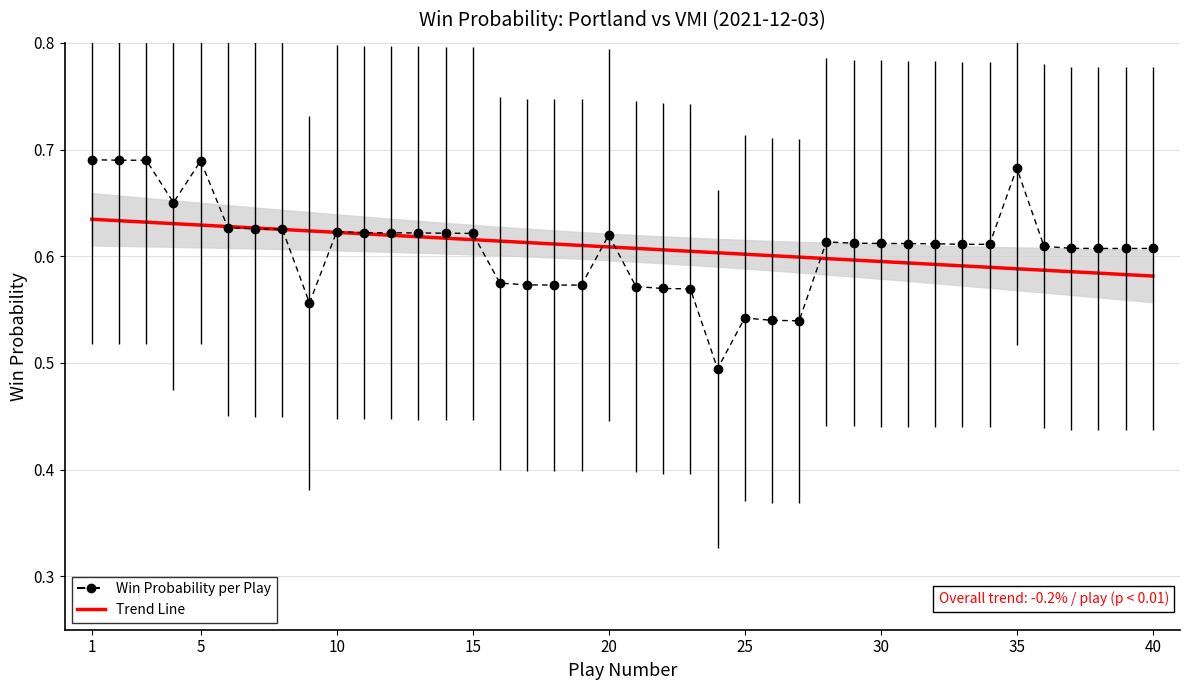

The chart shows a value of 0.9 at 25. True or false?

False